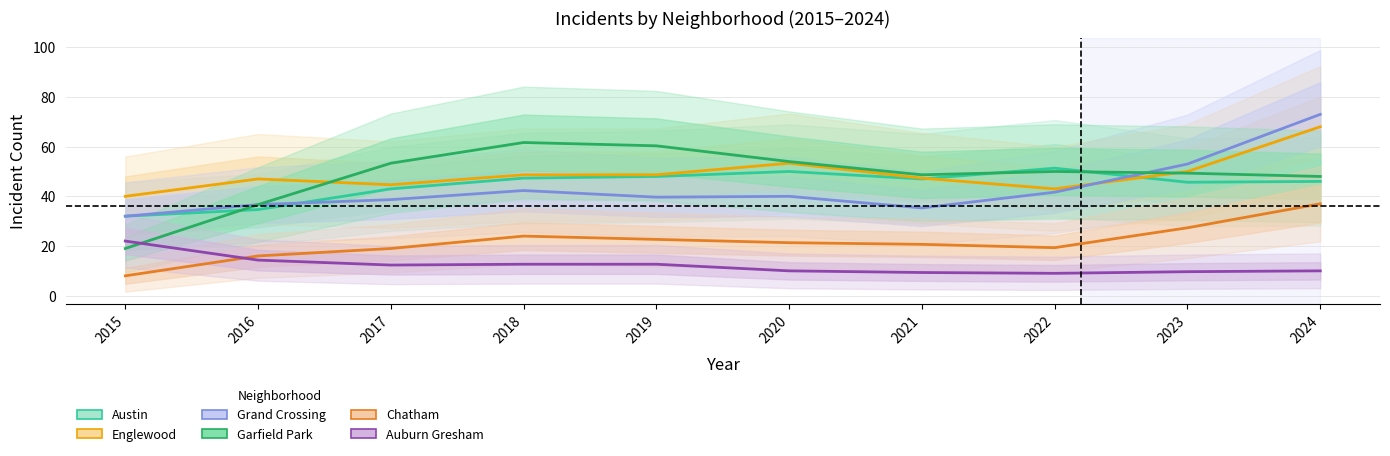

Between 2019 and 2015, which is larger?

2019